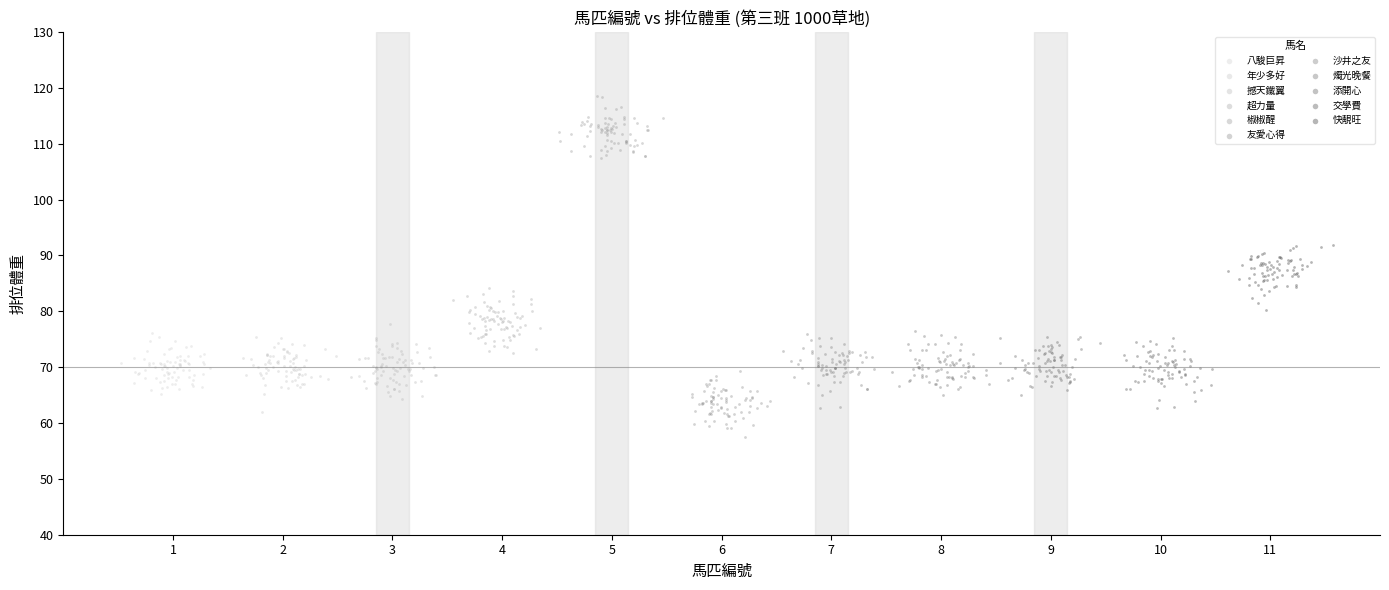

Which series reaches the maximum Y coordinate?

椒椒醒